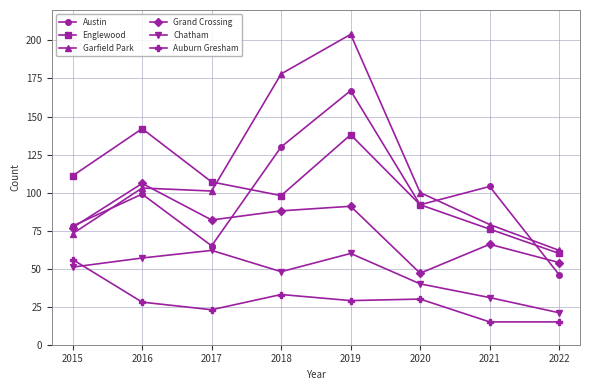

True or false: Auburn Gresham and Grand Crossing intersect in this chart.

False